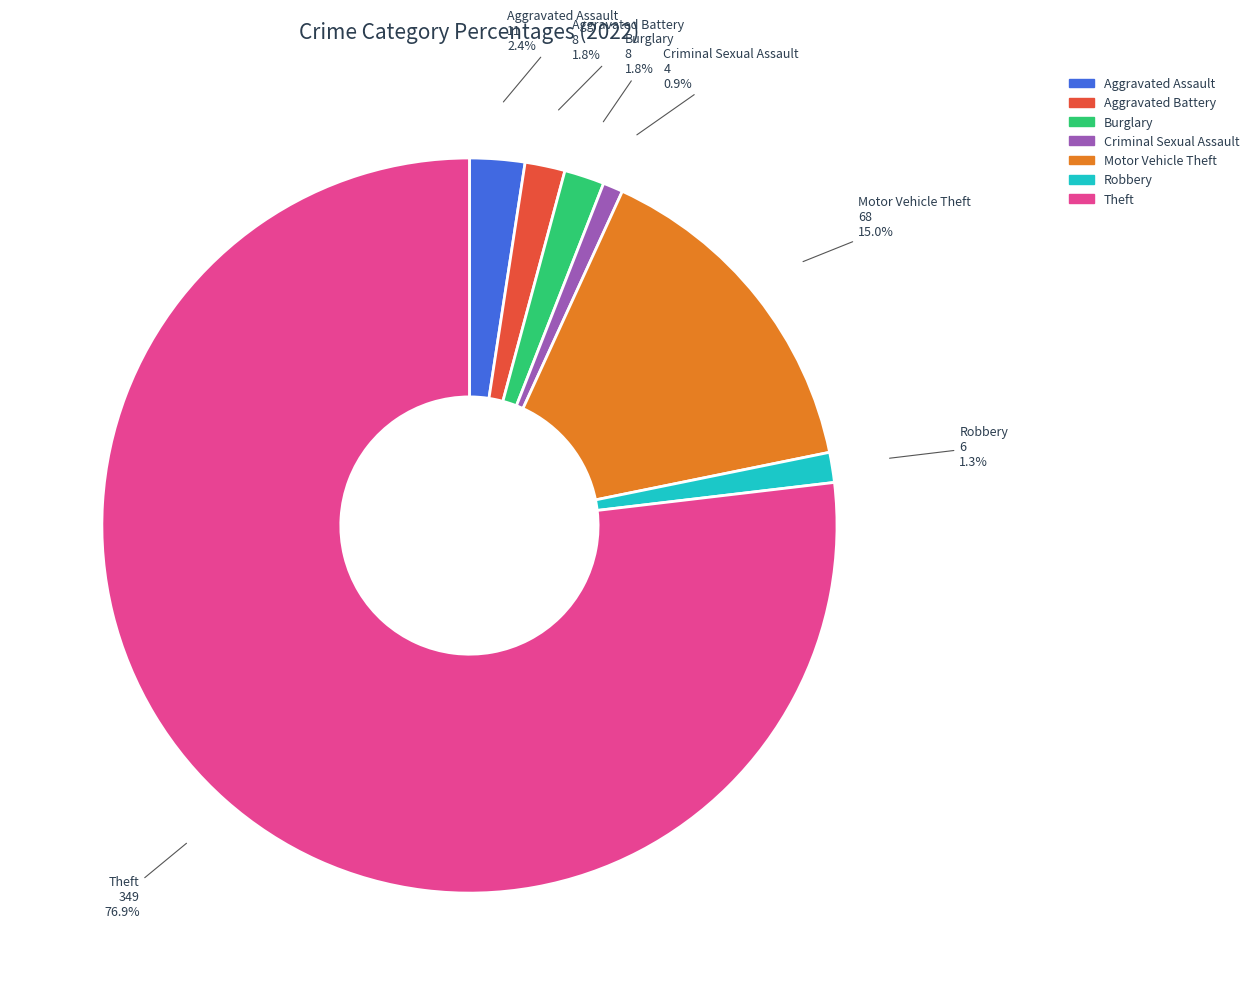

To the nearest percent, what is the difference between the Theft and Motor Vehicle Theft slice percentages?

62%